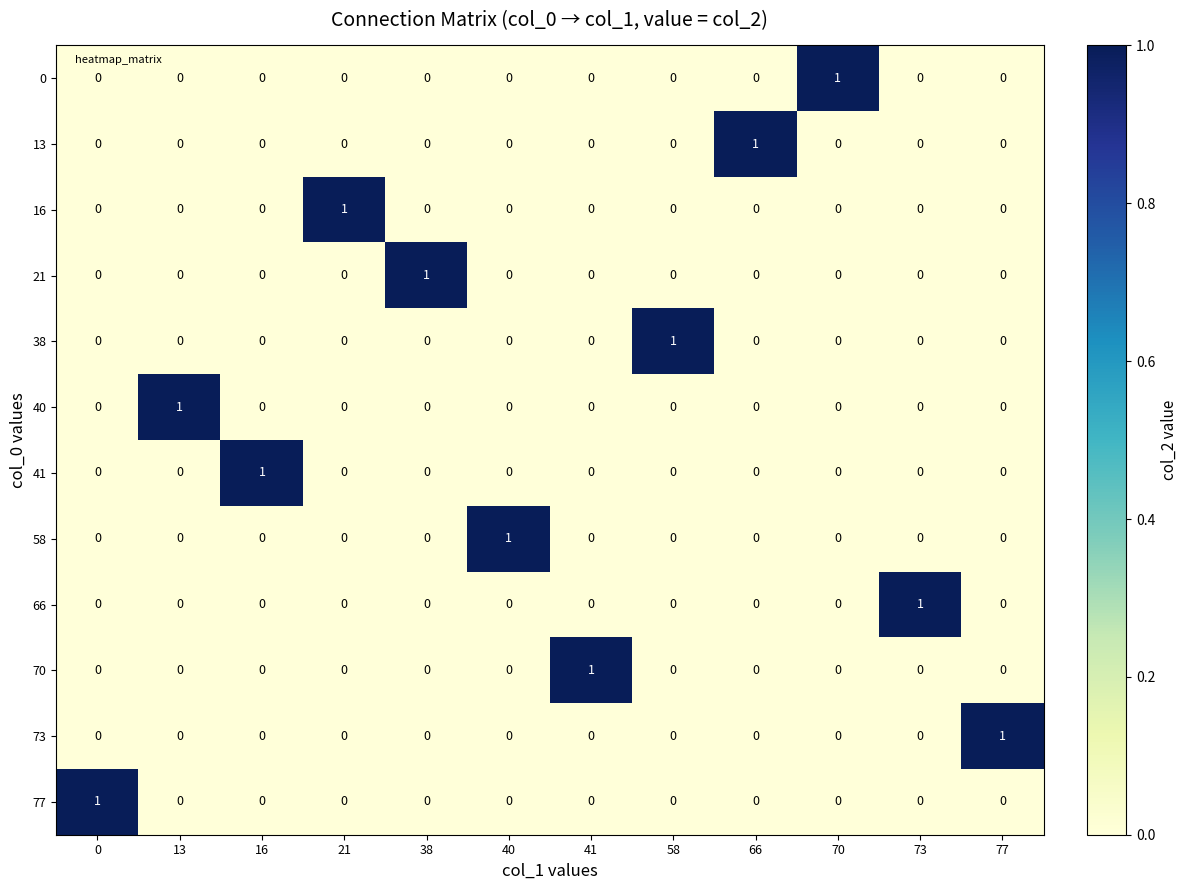

Is it true that 13 equals 0 at 73?

True